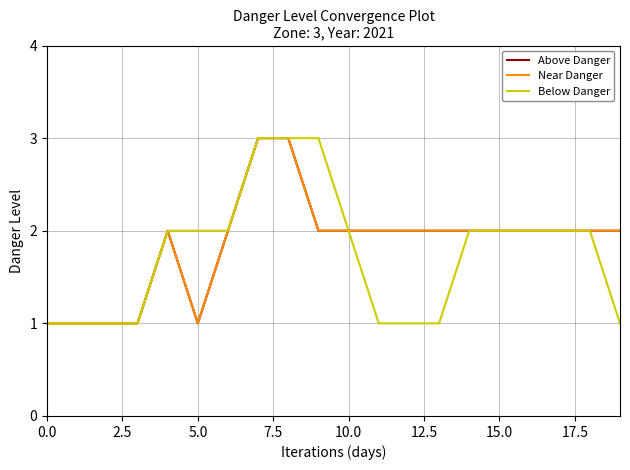

Is this an area chart (filled region under the line)?

No